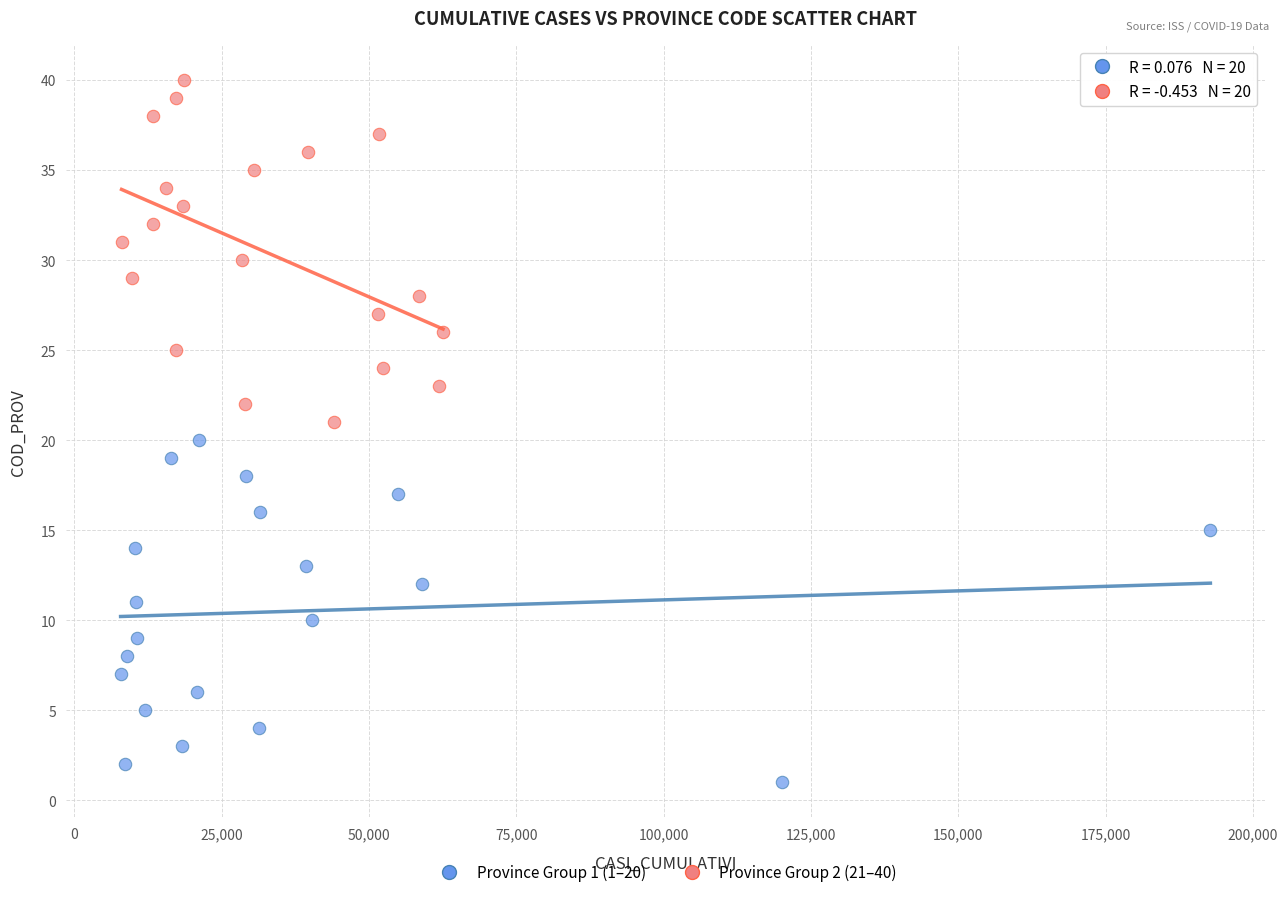

Which series contains the lowest Y value?

Province Group 1 (1–20)